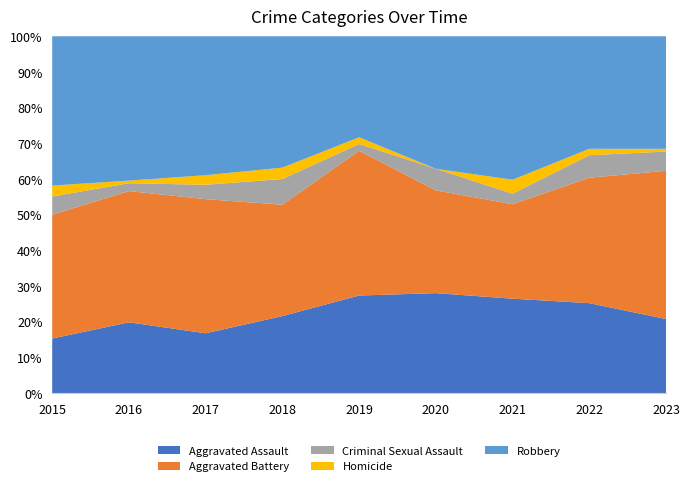

What is the lowest value of the Aggravated Assault series?

15.3